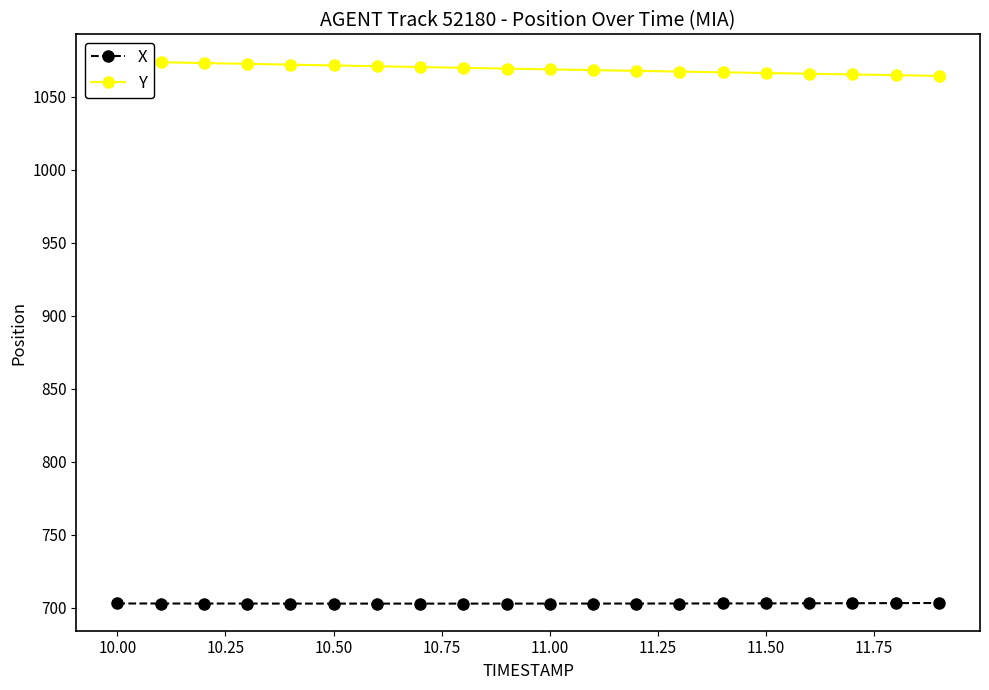

Is it true that X equals 372.5 at 10.00?

False